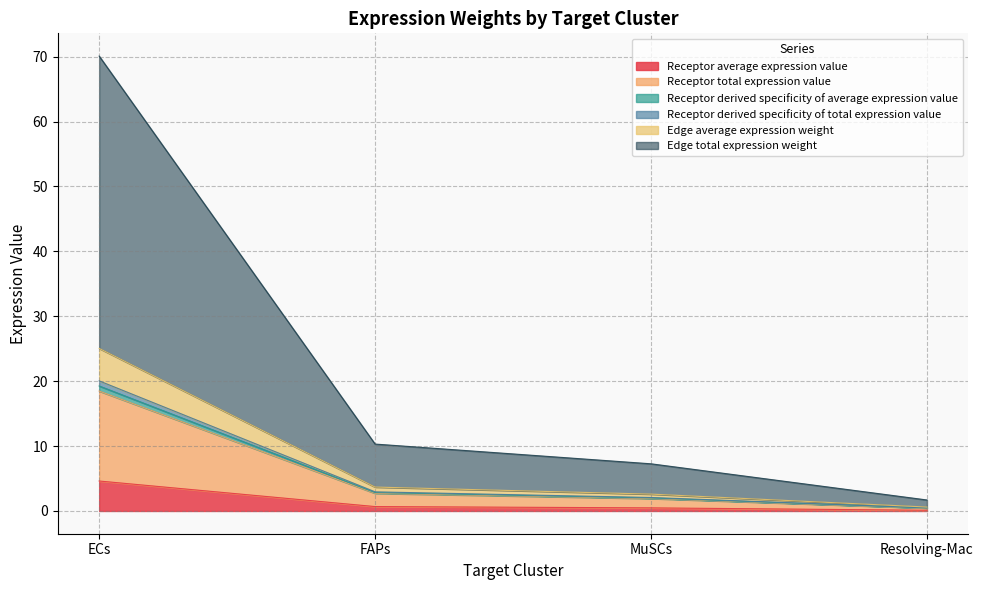

Does the chart have visible grid lines?

Yes